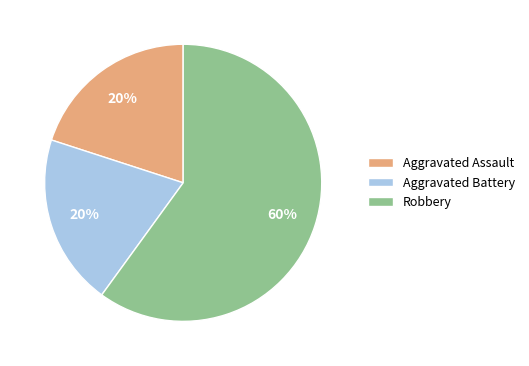

How many slices are in this pie chart?

3